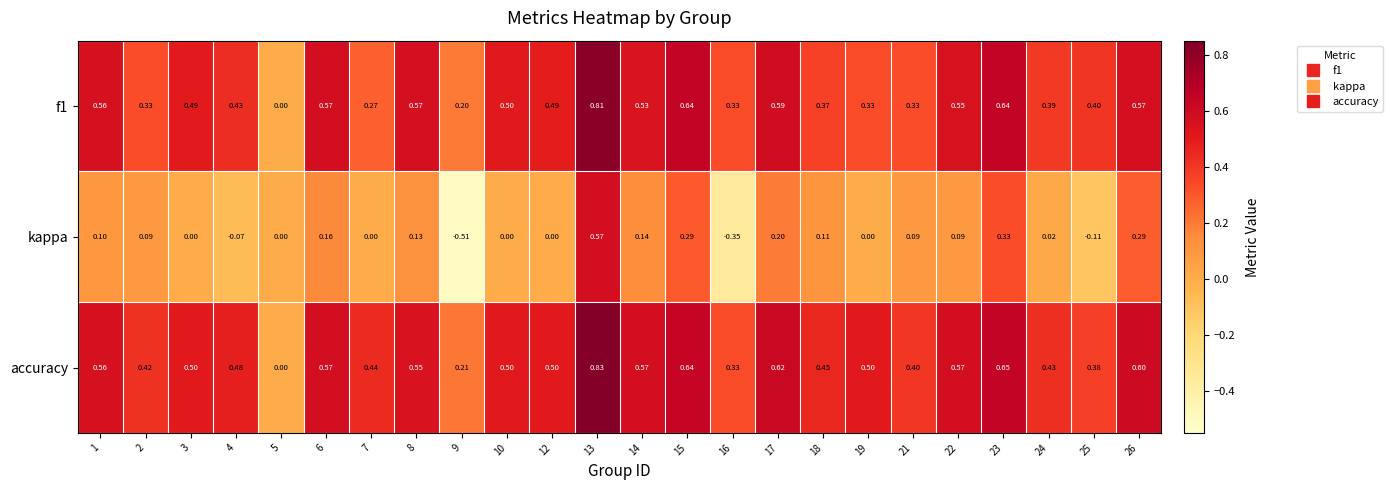

Which series has the largest range (max minus min)?

kappa